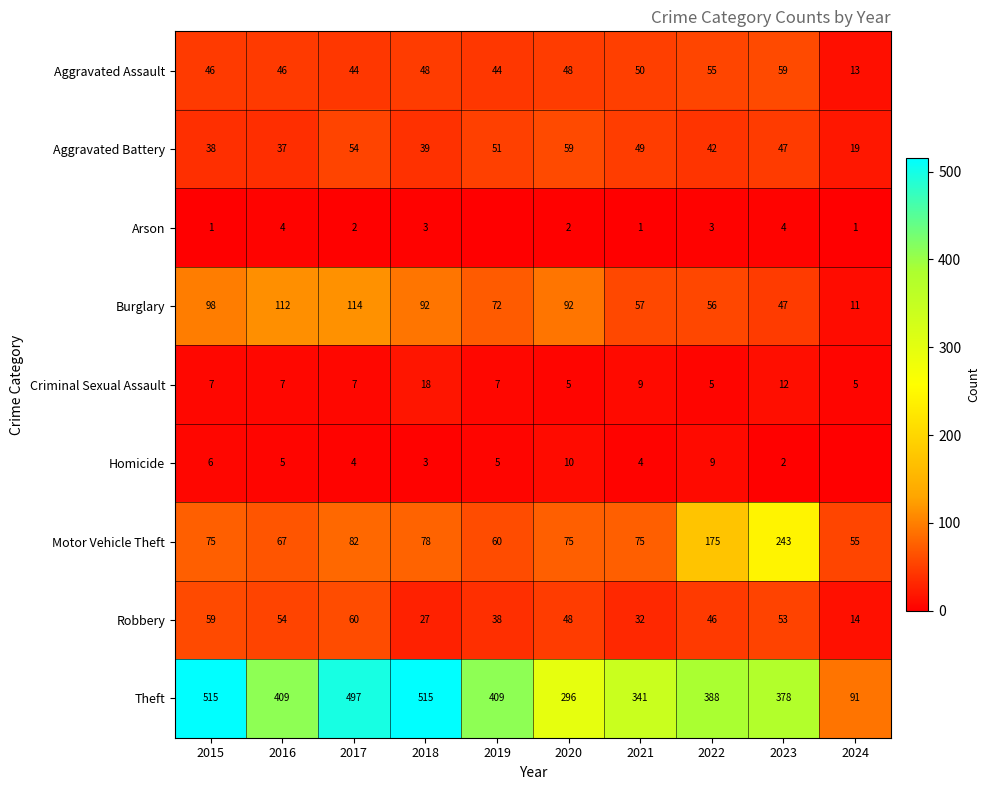

What is the average value of the Theft series?

384